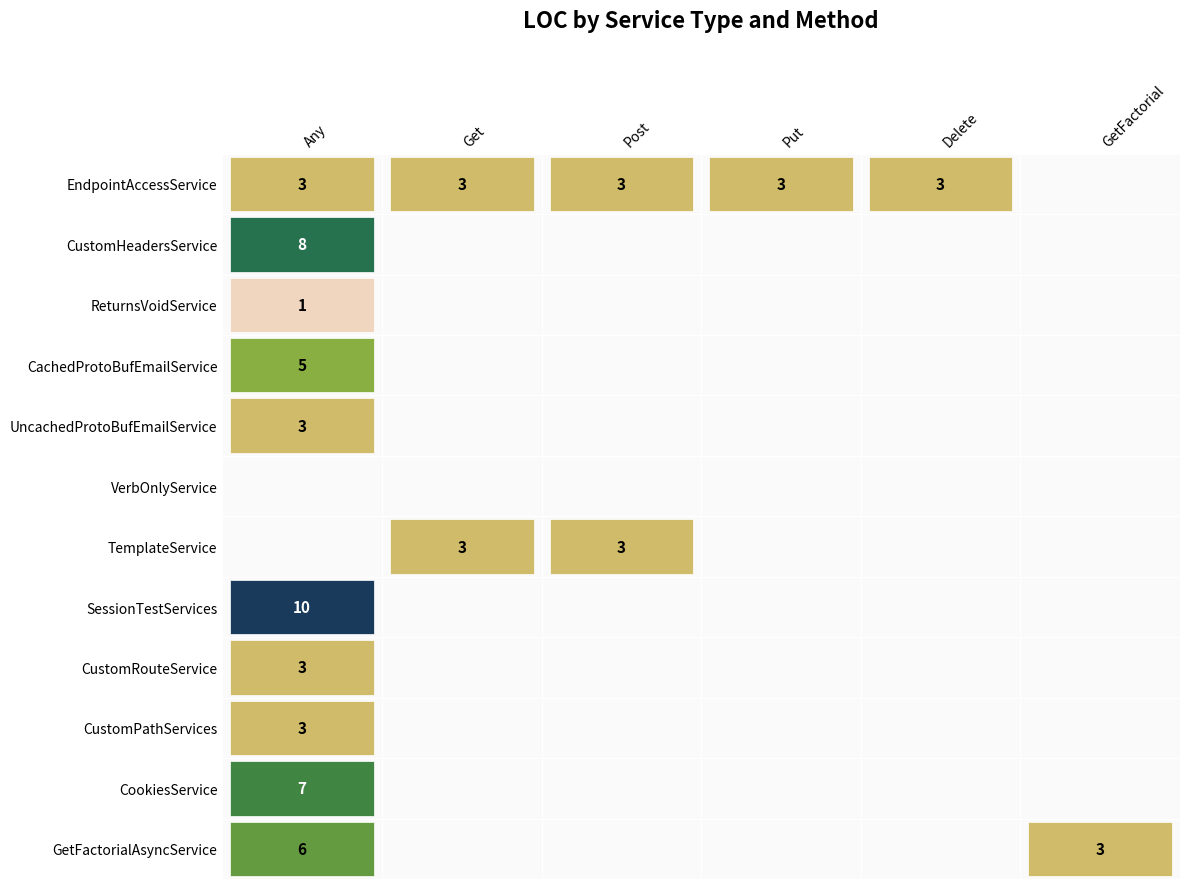

Which series has the largest range (max minus min)?

SessionTestServices